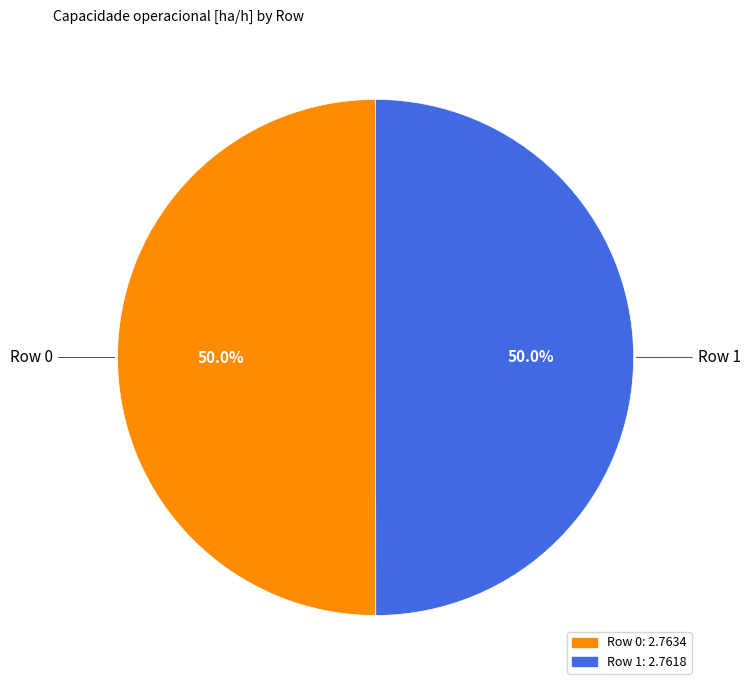

Do Row 1 and Row 0 together represent more than half of the pie?

Yes